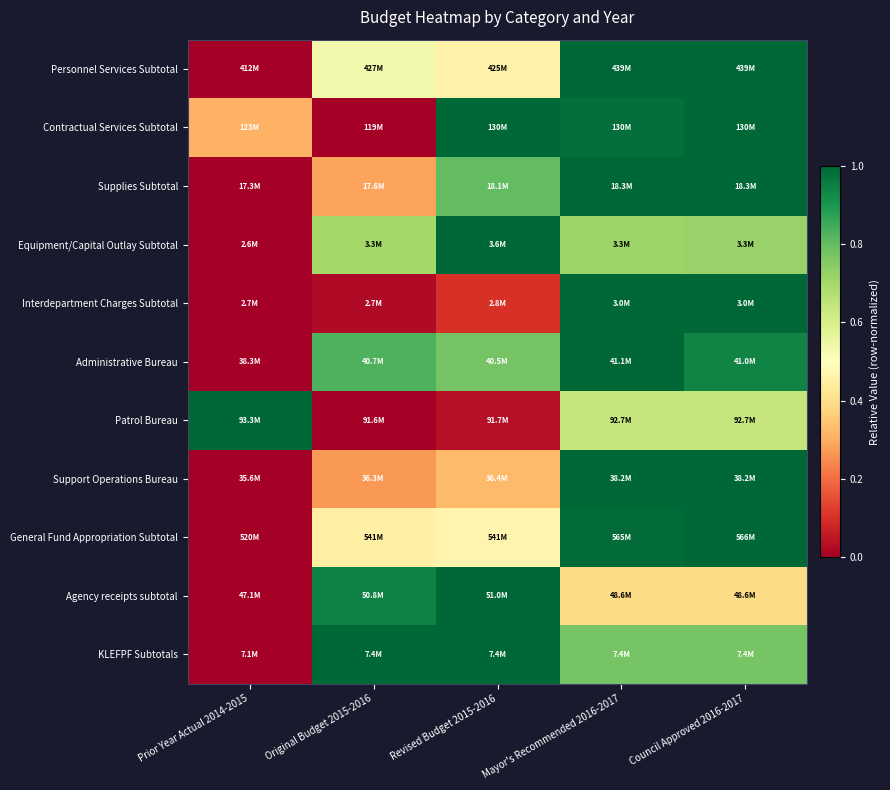

At which category is the sum across all series the highest?

Mayor's Recommended 2016-2017